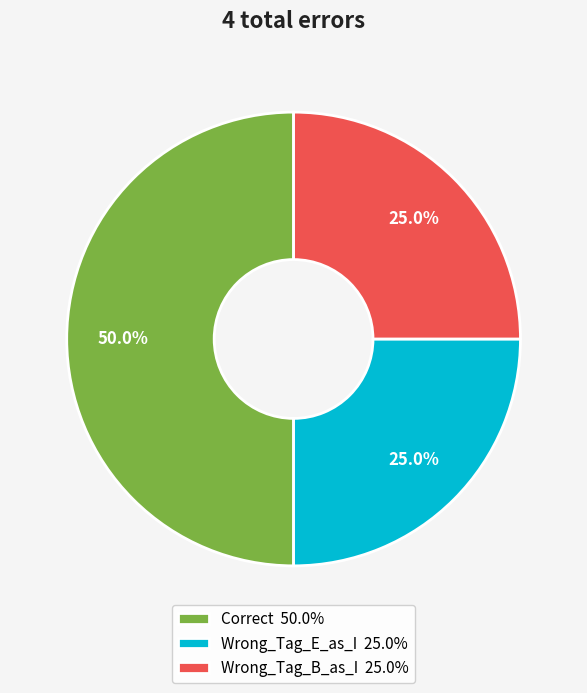

True or false: Wrong_Tag_E_as_I accounts for 17% of the total.

False